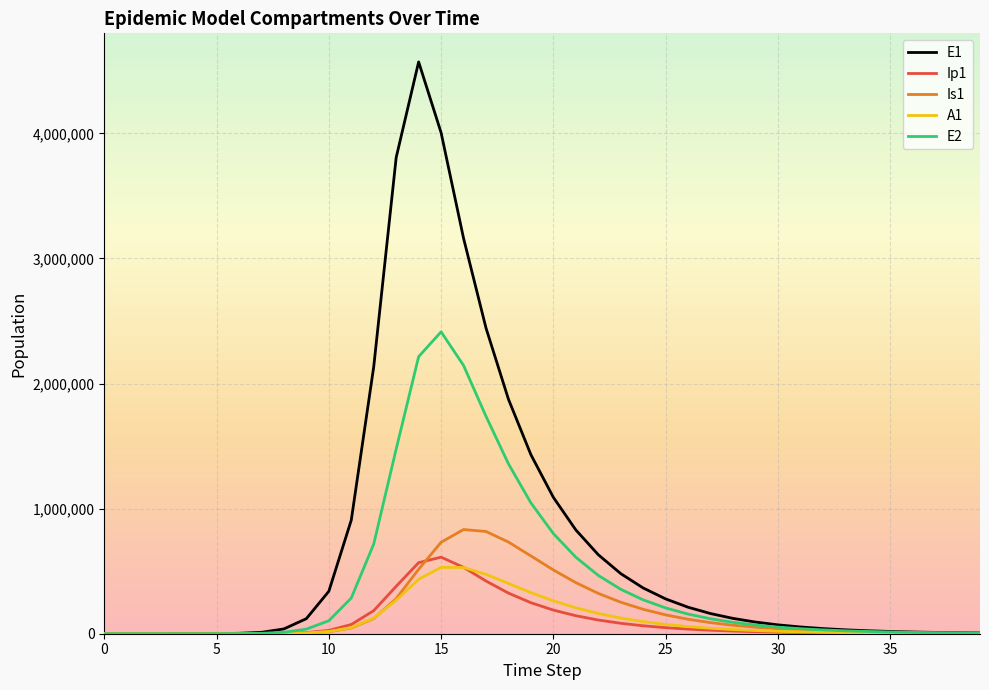

Which series has the widest spread of values?

E1